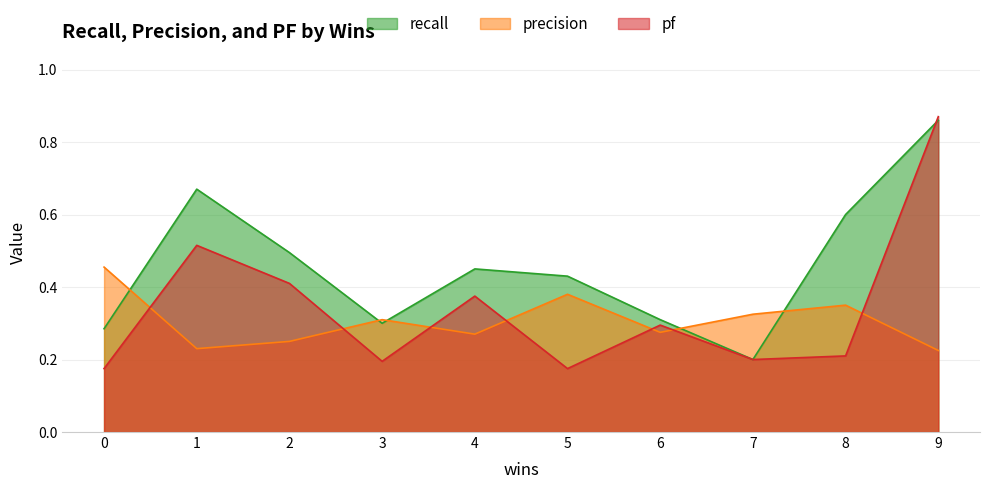

What is the difference between the maximum and minimum values in the recall series?

0.7